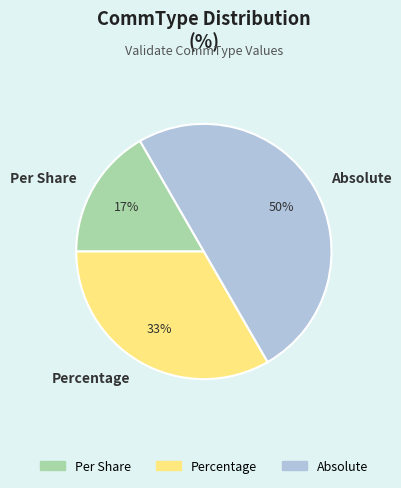

Is it true that Absolute is 37% of the pie?

False